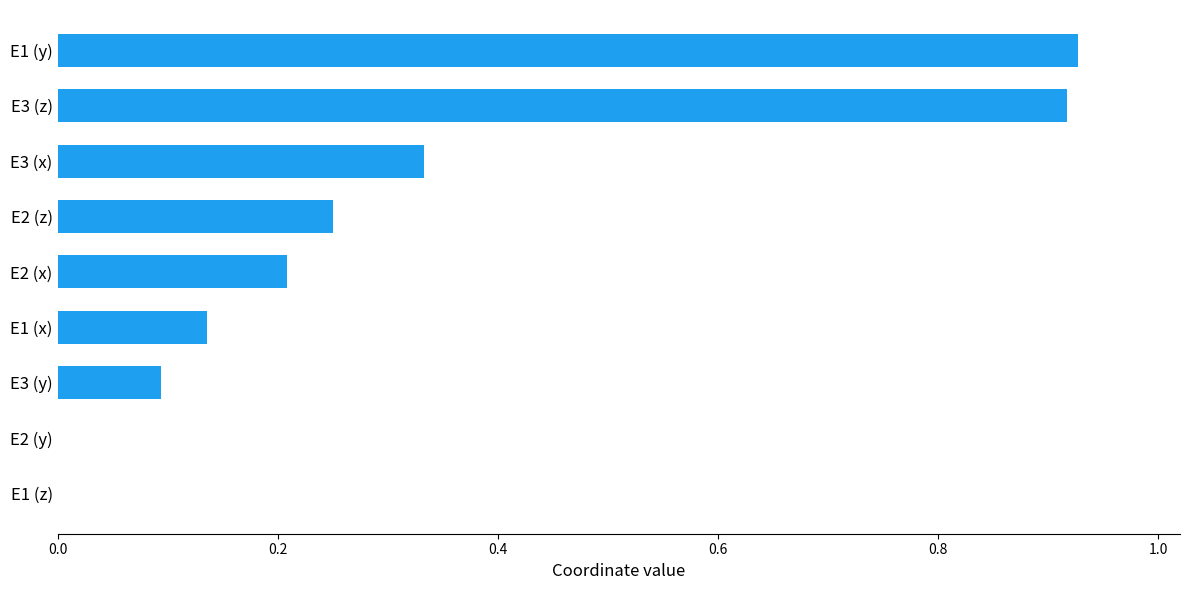

Between E3 (z) and E3 (y), which is larger?

E3 (z)